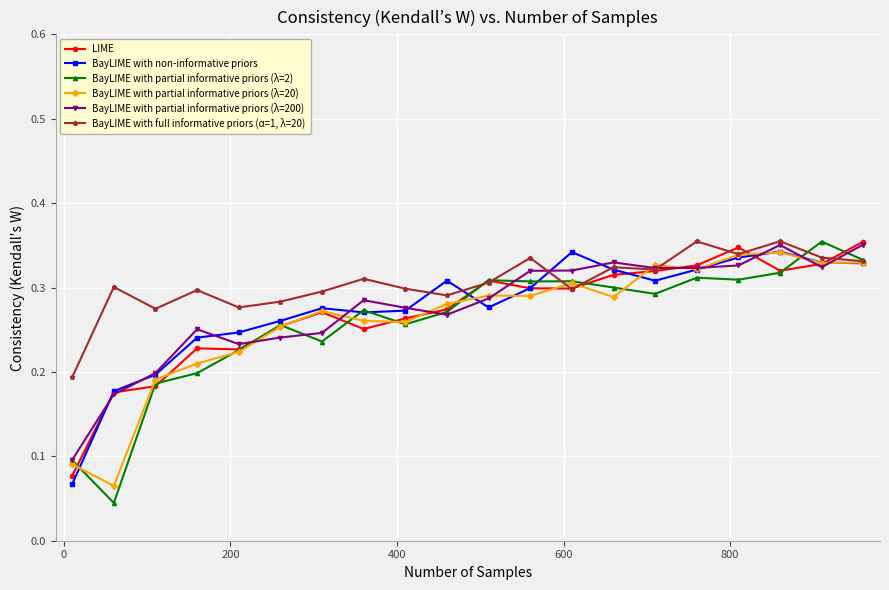

What are all the series names shown in the legend?

LIME, BayLIME with non-informative priors, BayLIME with partial informative priors (λ=2), BayLIME with partial informative priors (λ=20), BayLIME with partial informative priors (λ=200), BayLIME with full informative priors (α=1, λ=20)